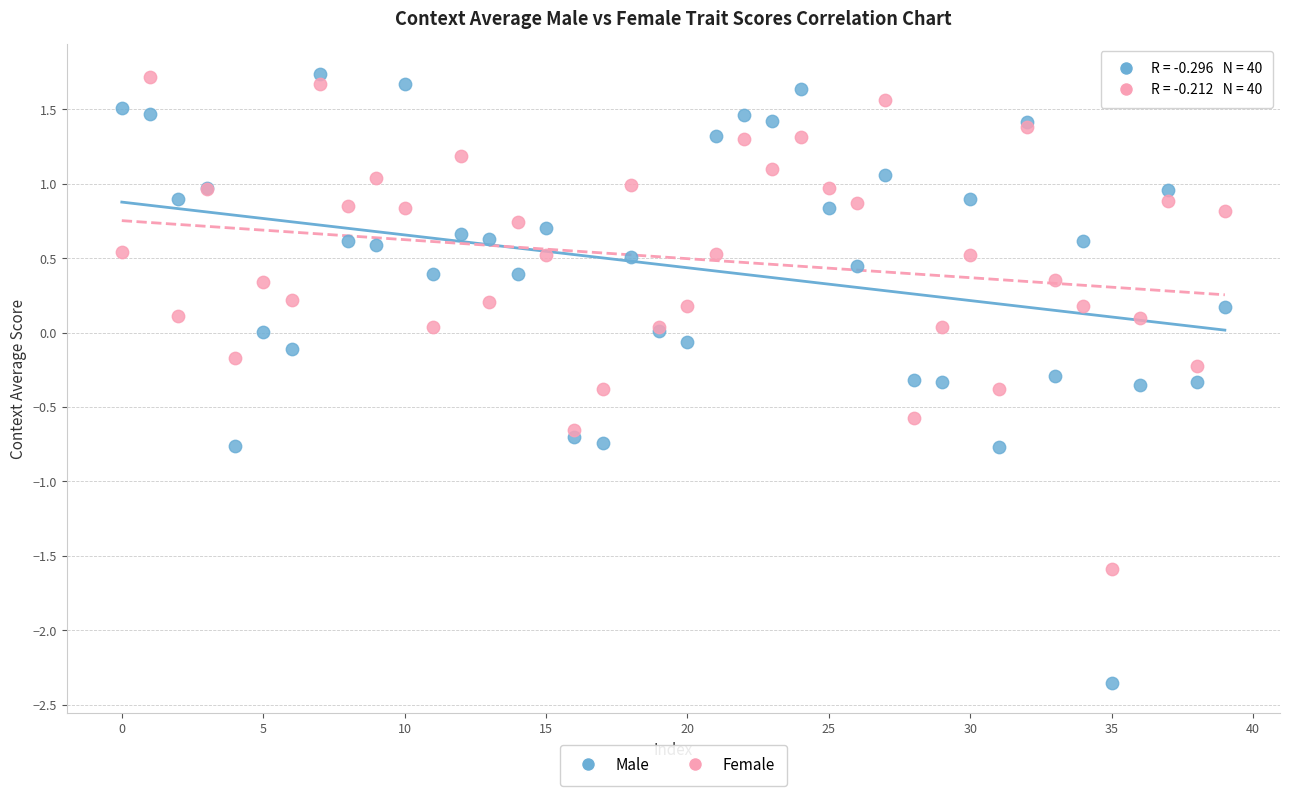

Which series has the largest Y range (max minus min)?

Male